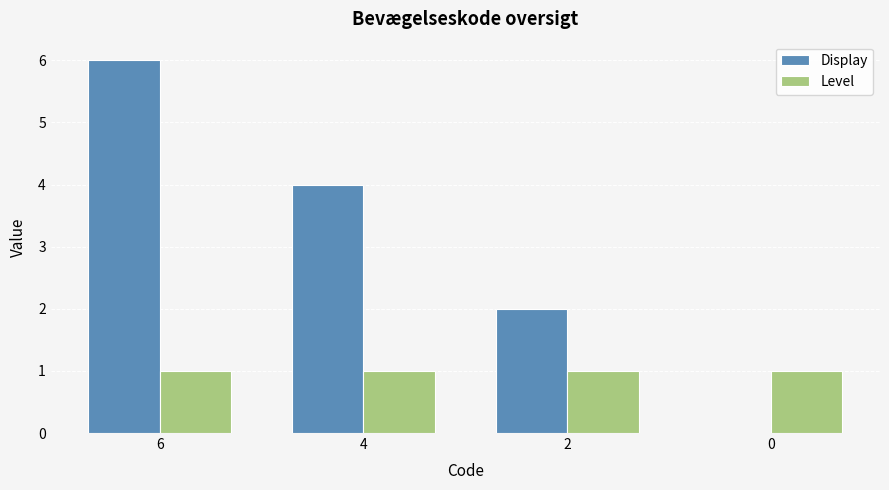

The value of Level at 0 is 1. True or false?

True